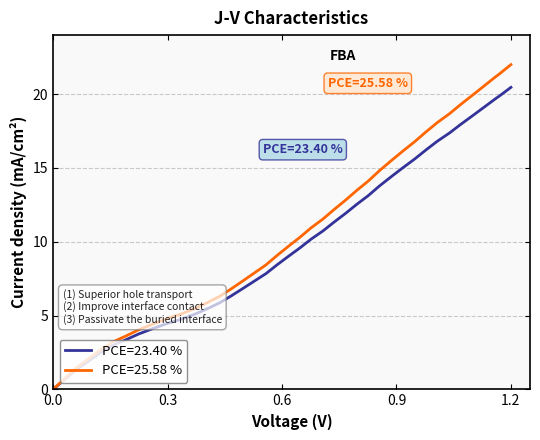

List the series in order of their peak value, lowest first.

PCE=23.40 %, PCE=25.58 %